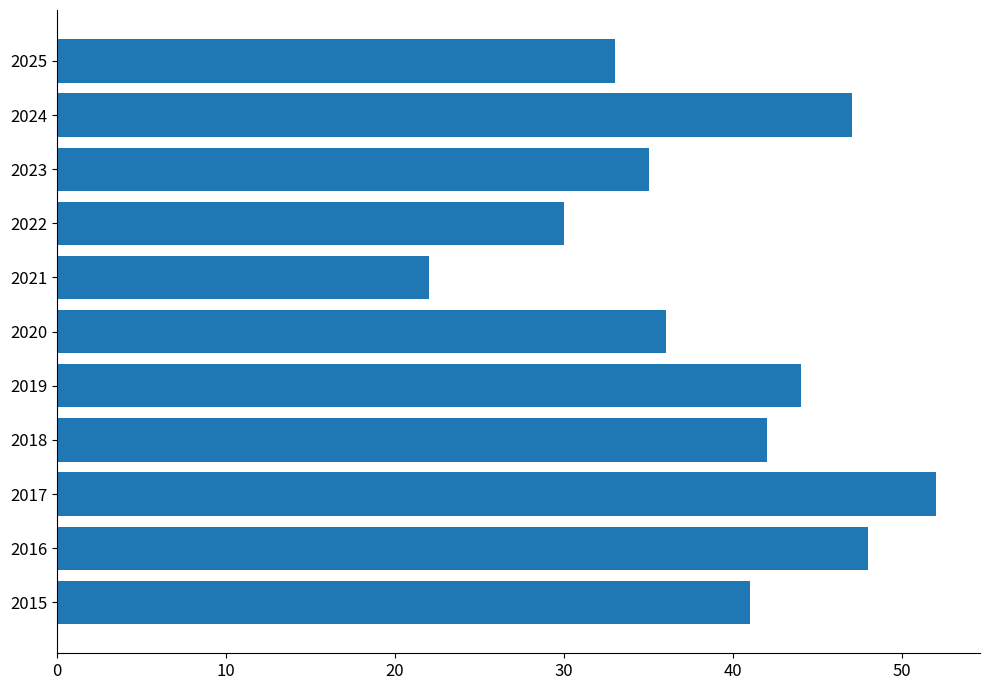

Rank the categories by value from lowest to highest.

2021, 2022, 2025, 2023, 2020, 2015, 2018, 2019, 2024, 2016, 2017